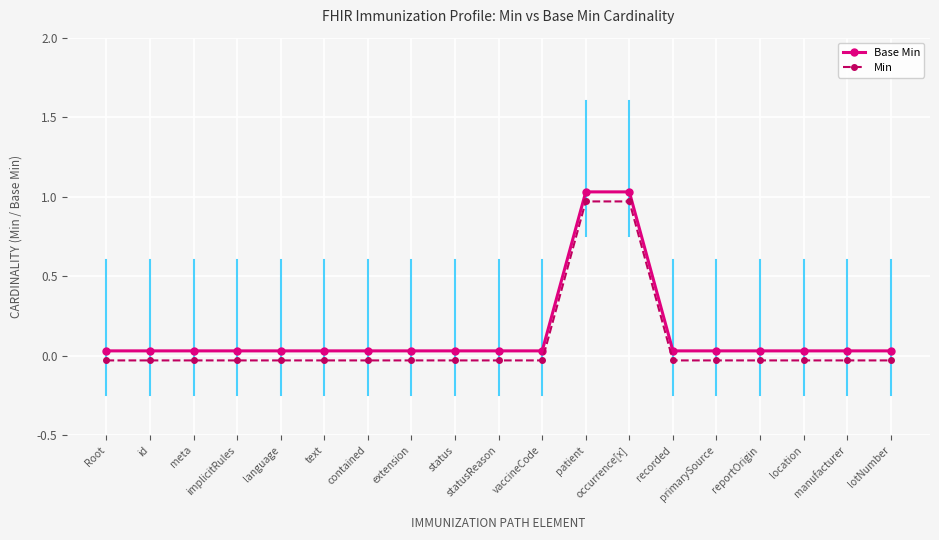

What is the difference between the highest and lowest values at extension?

0.1